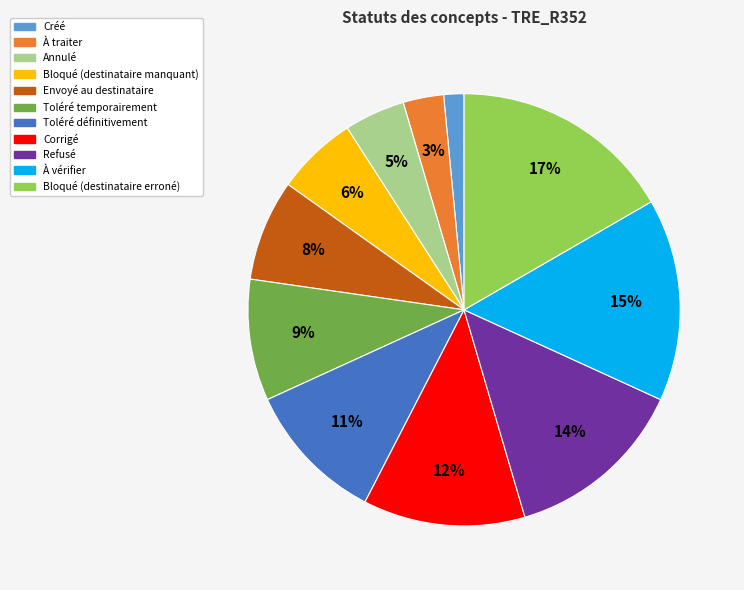

The Annulé slice represents 5% of the pie. True or false?

True